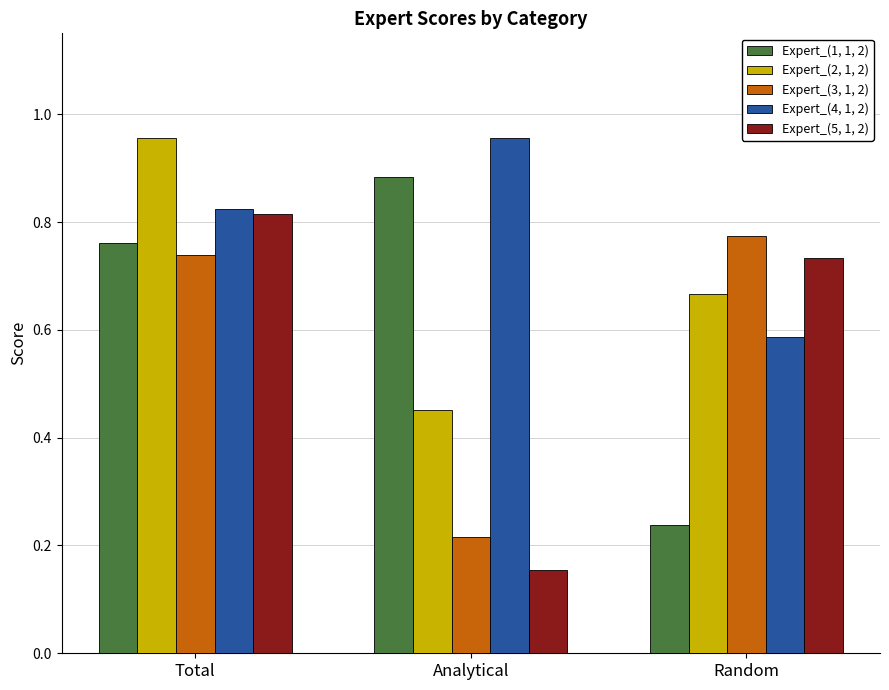

Where is Expert_(2, 1, 2) nearest to the value 0?

Analytical